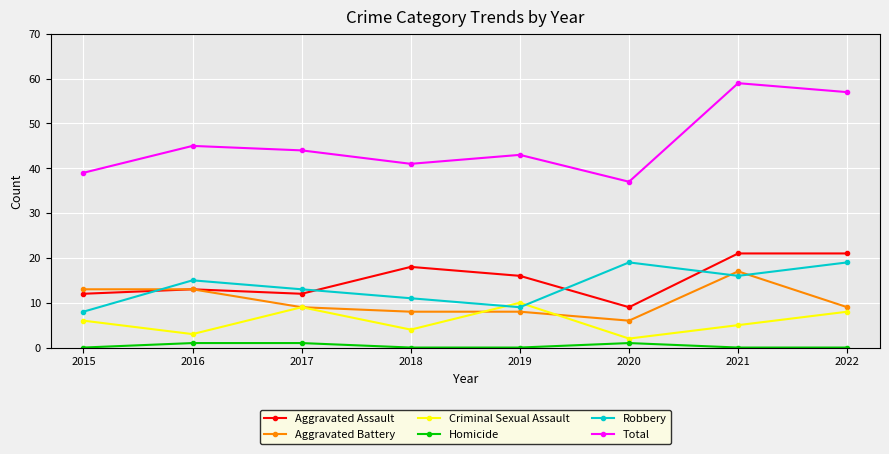

What is the approximate value of Criminal Sexual Assault at 2018?

4